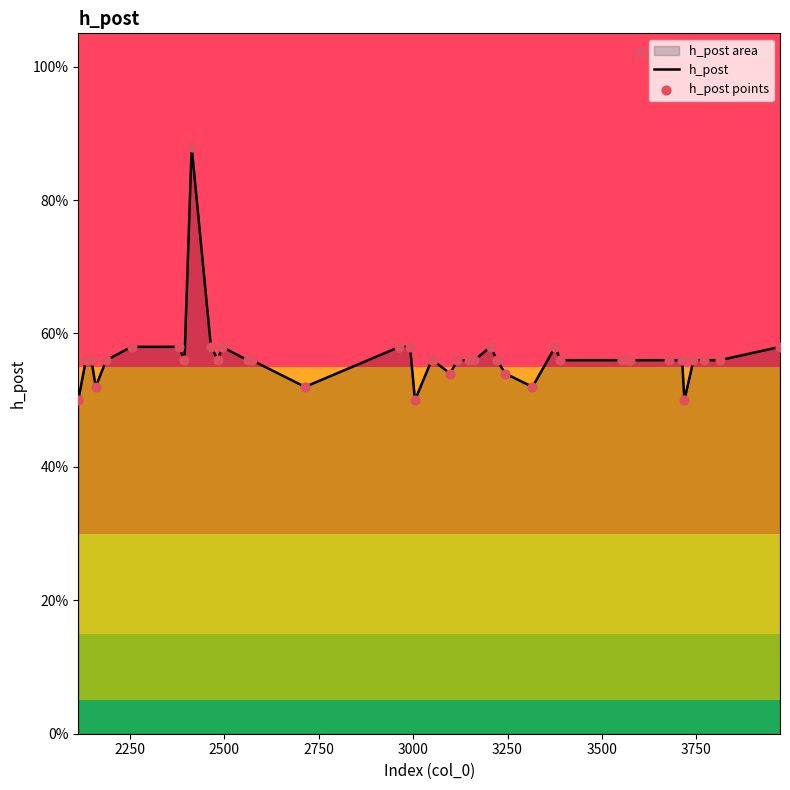

Which series contains the highest Y value?

h_post